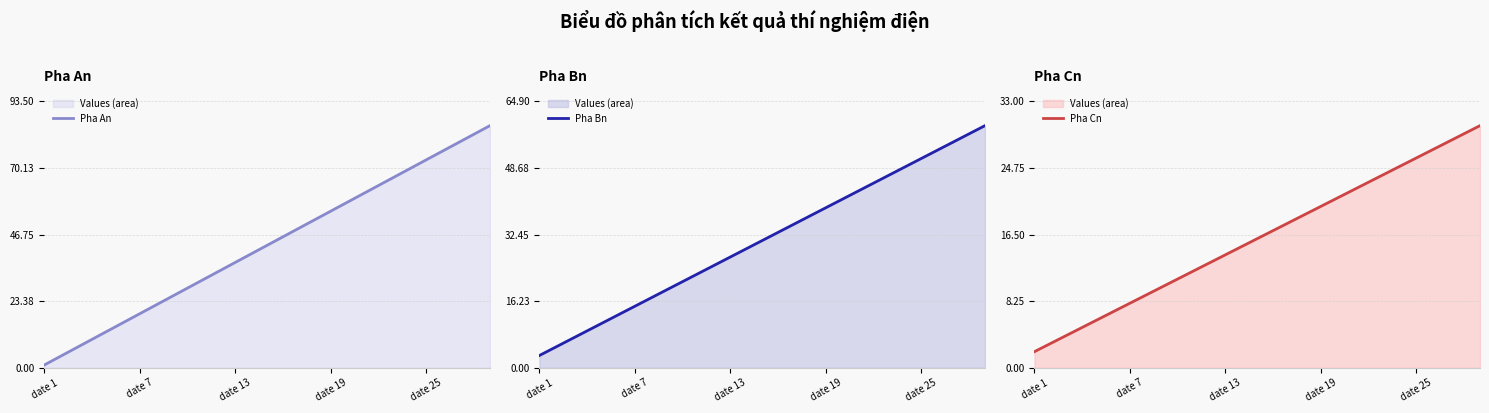

What is the sum of the Pha Cn values at 14 and date 19?

21